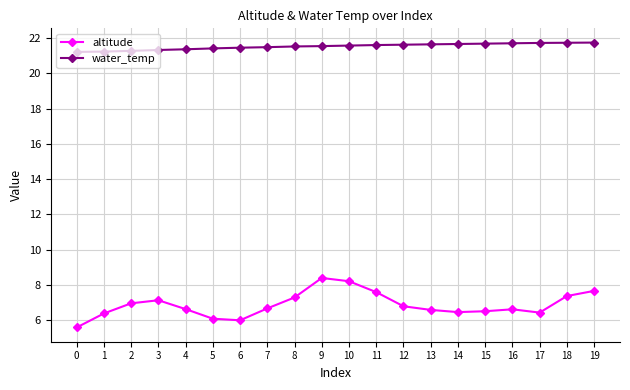

What is the greatest value displayed?

21.7